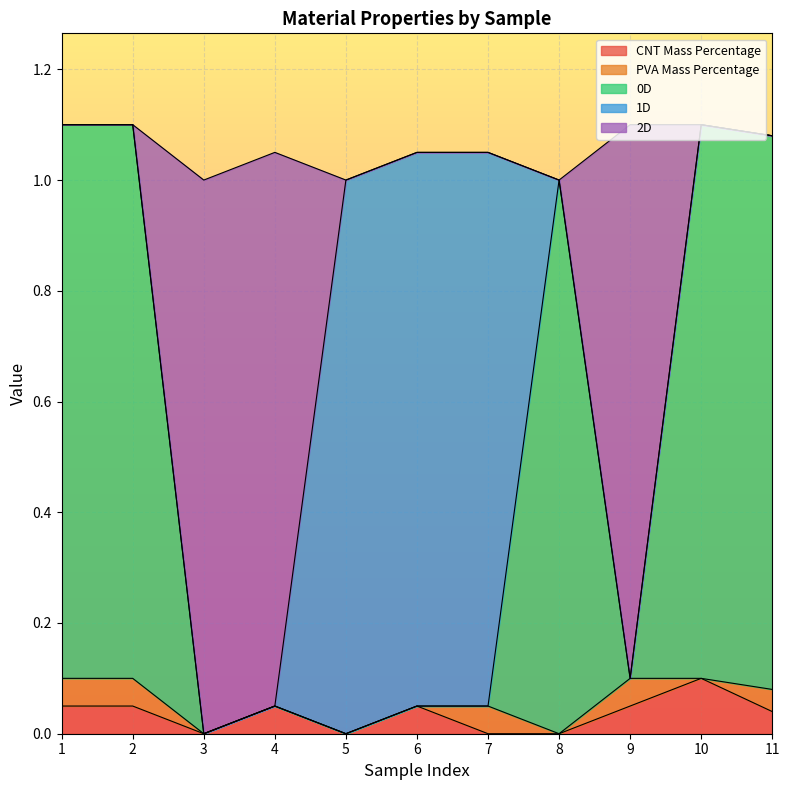

What is the total value across all series at 2?

1.1